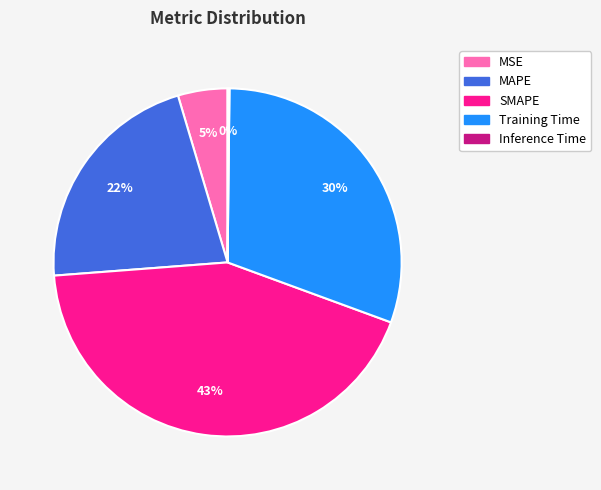

Do MAPE and Training Time together represent more than half of the pie?

Yes